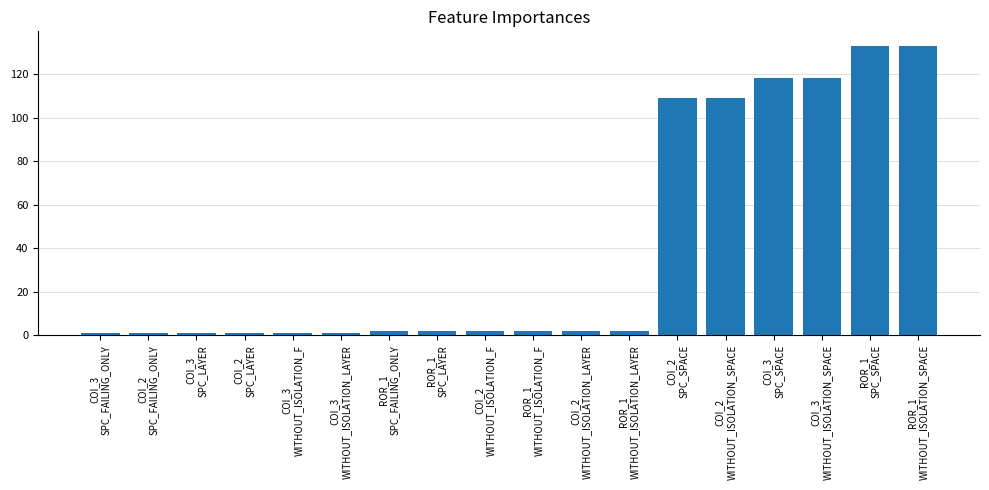

What is the average value?

41